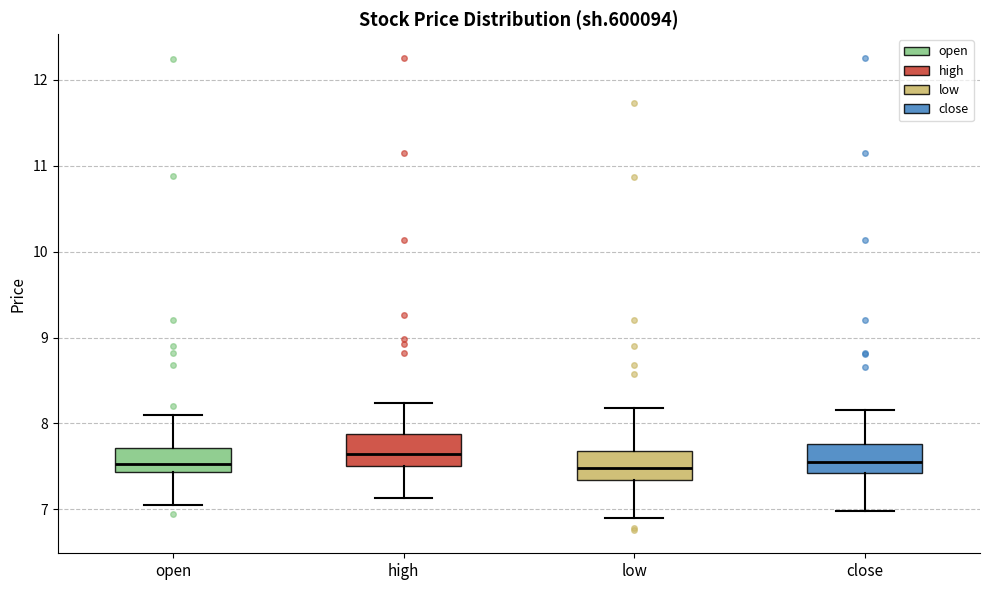

Where is the lower edge of the box for high on the y-axis? The values are not printed on the chart, so give them approximately, as read against the axis.

7.5